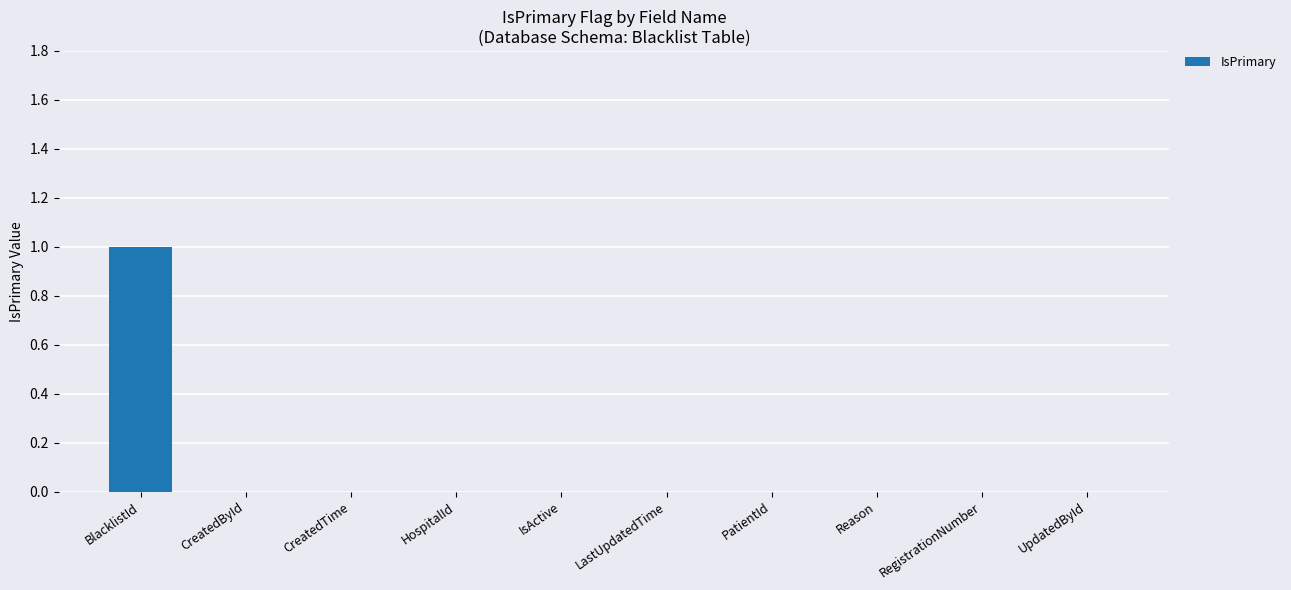

The value at PatientId is 0. True or false?

True